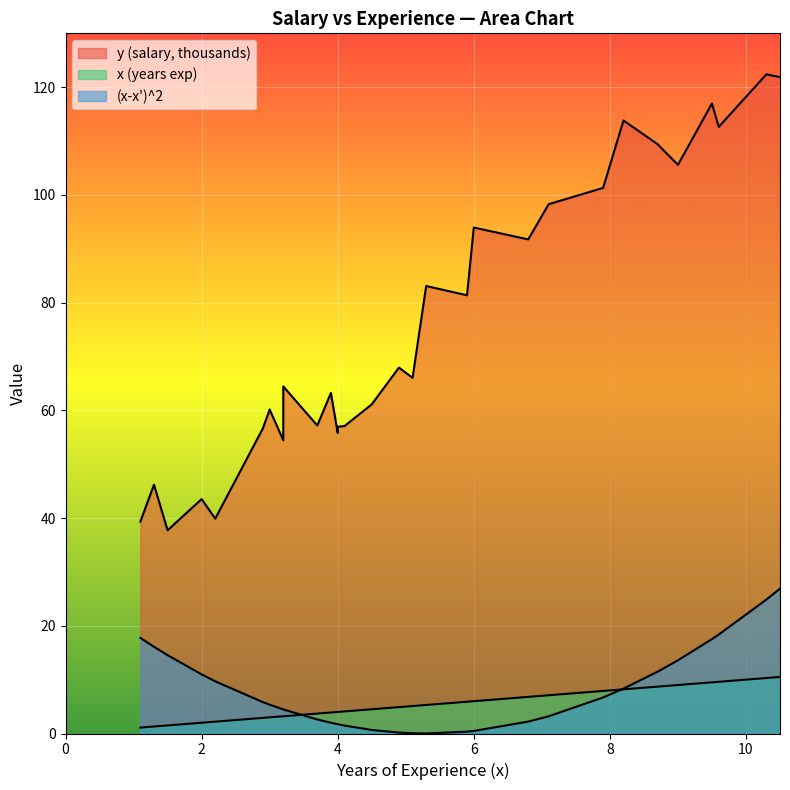

How many distinct data groups are displayed?

3